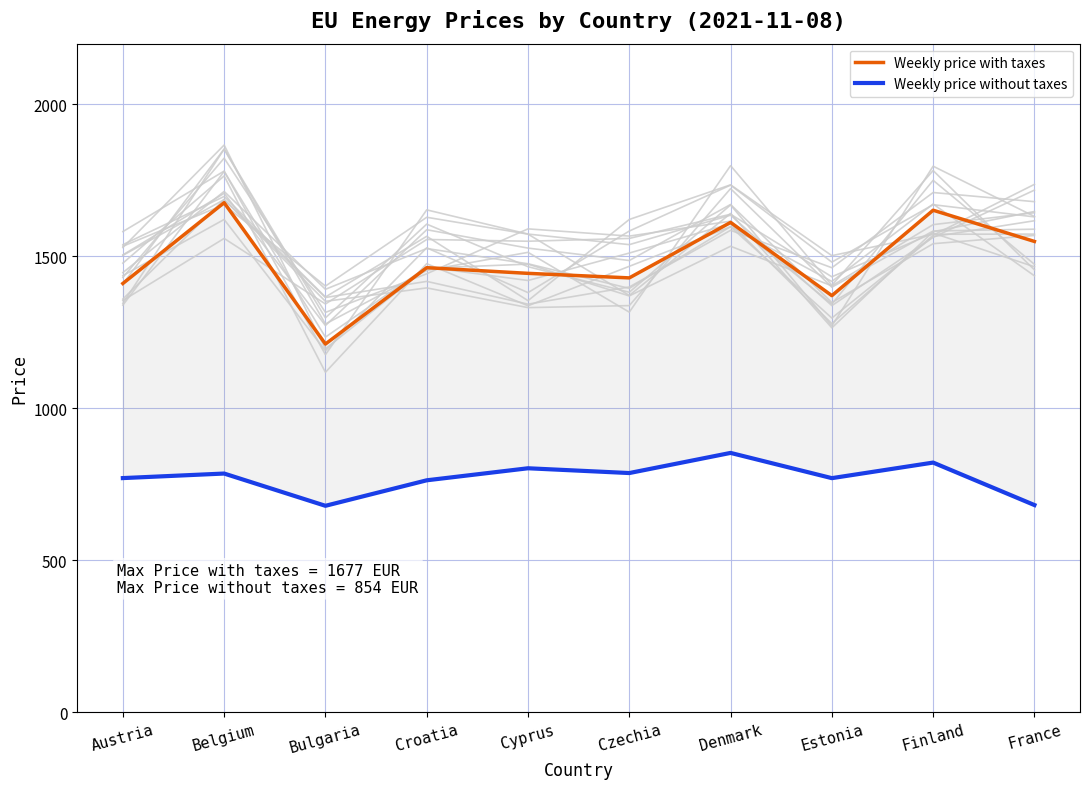

Where is Background countries nearest to the value 1544?

Austria